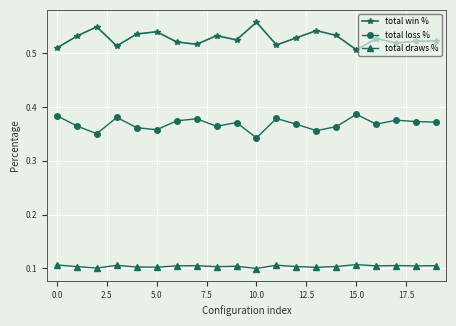

What is the sum of all total draws % values?

2.1